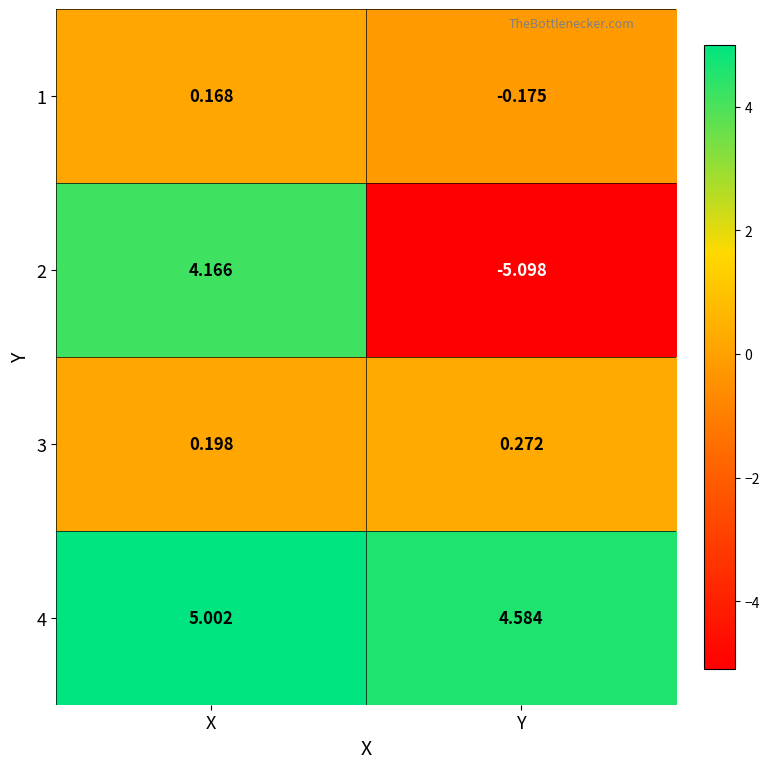

List the labels in order of 1 value, smallest first.

Y, X